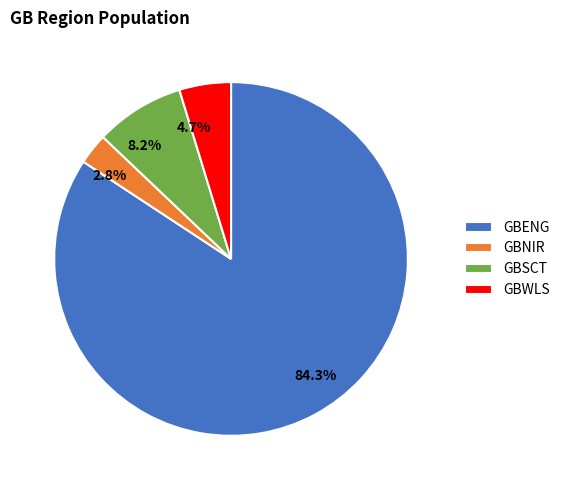

Approximately how many times larger is the value at GBWLS compared to GBNIR?

1.7